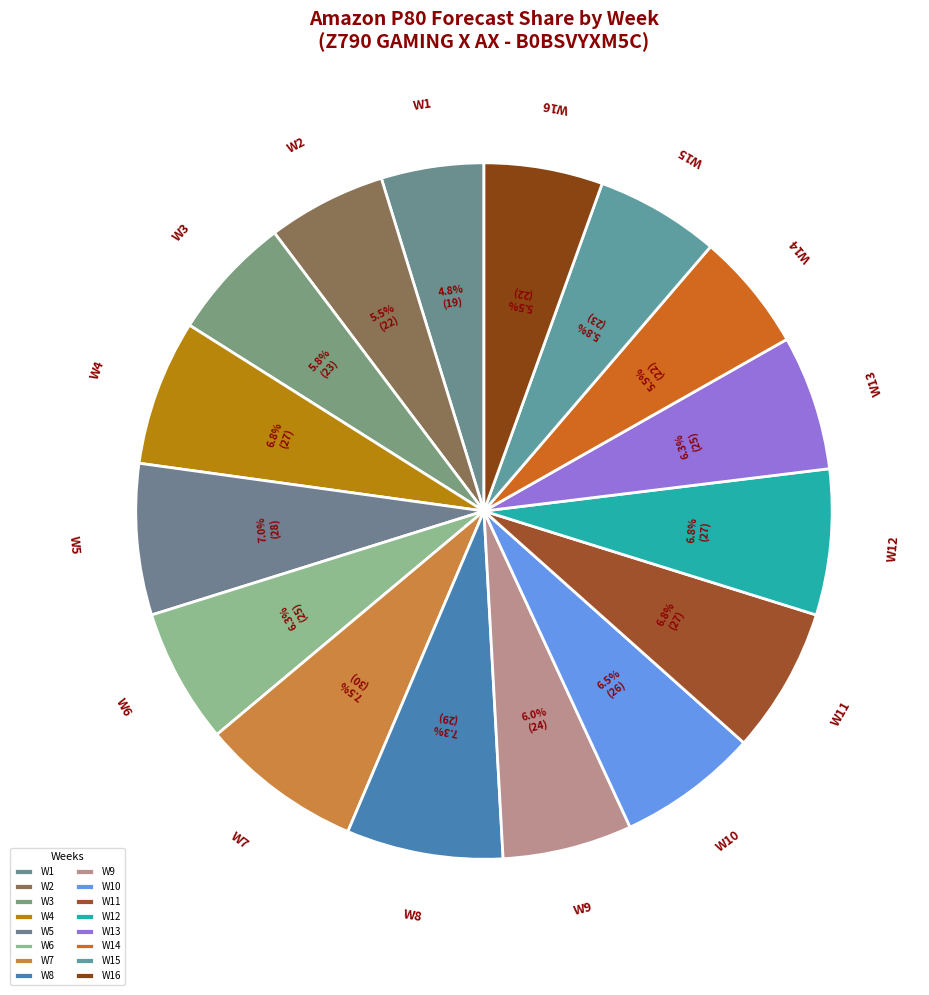

Rank the categories by value from highest to lowest.

W7, W8, W5, W4, W11, W12, W10, W6, W13, W9, W3, W15, W2, W14, W16, W1